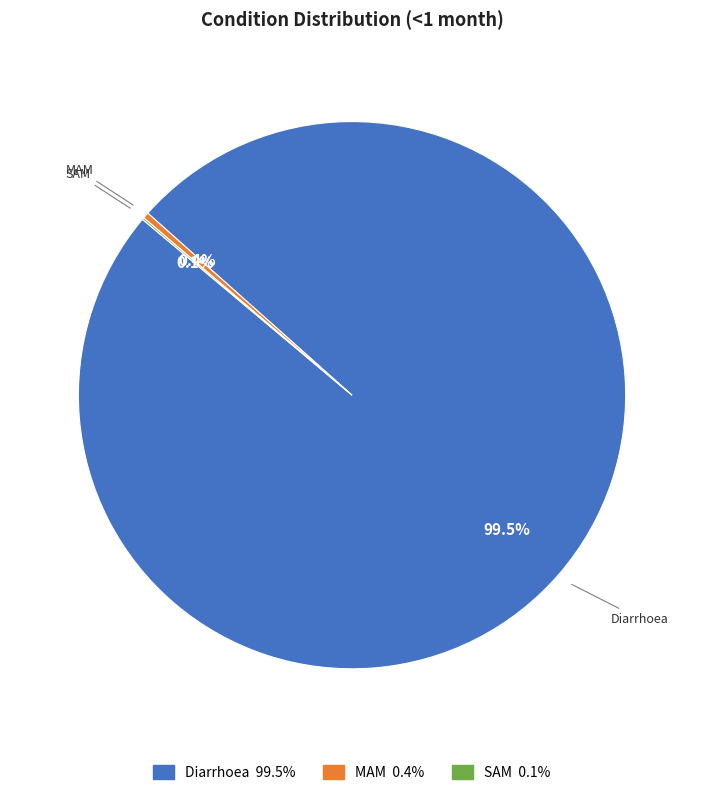

To the nearest percent, what is the combined percentage of MAM and Diarrhoea?

100%